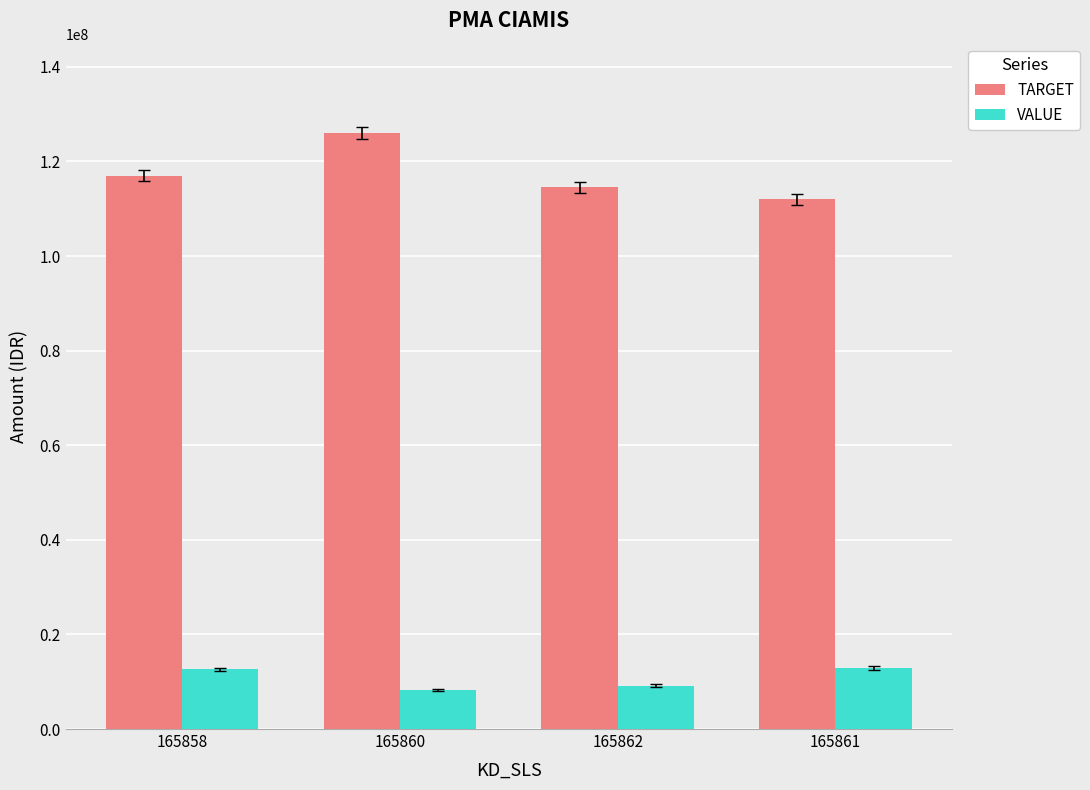

List the series in order of their peak value, lowest first.

VALUE, TARGET